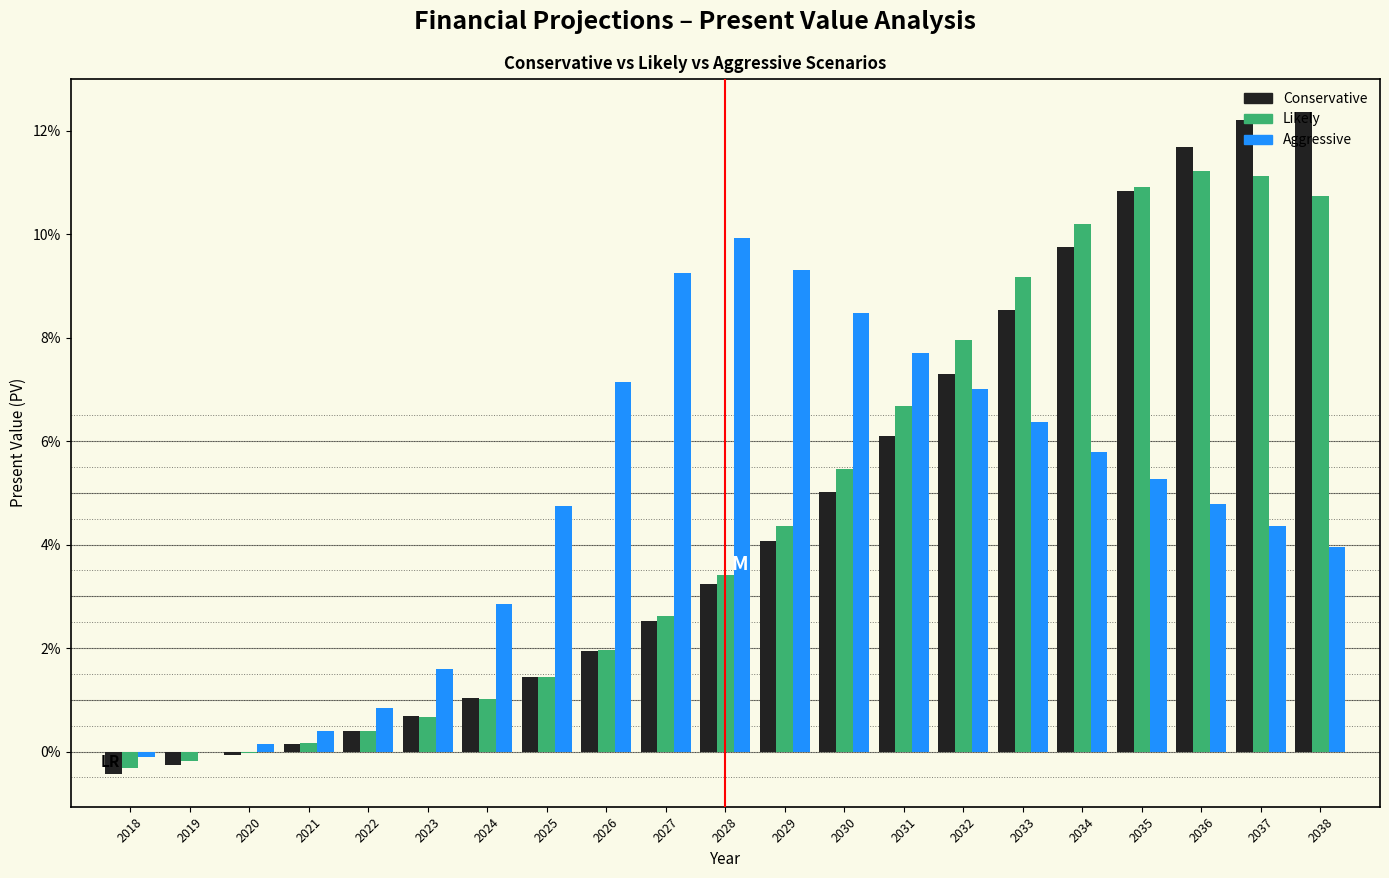

Is it true that Conservative equals 1.4 at 2025?

True